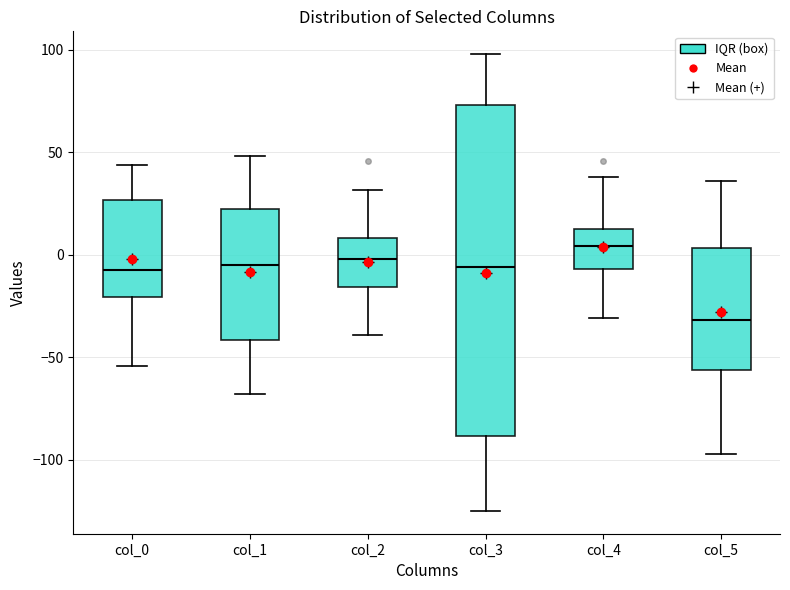

Which box's median line is the lowest?

col_5